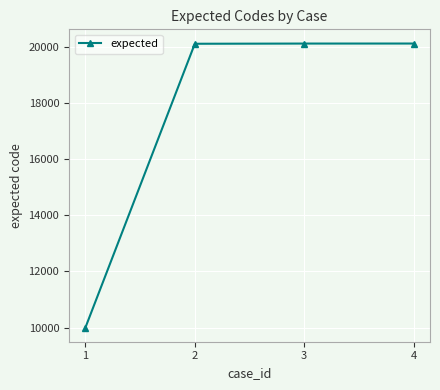

Which has a higher value, 1 or 2?

2